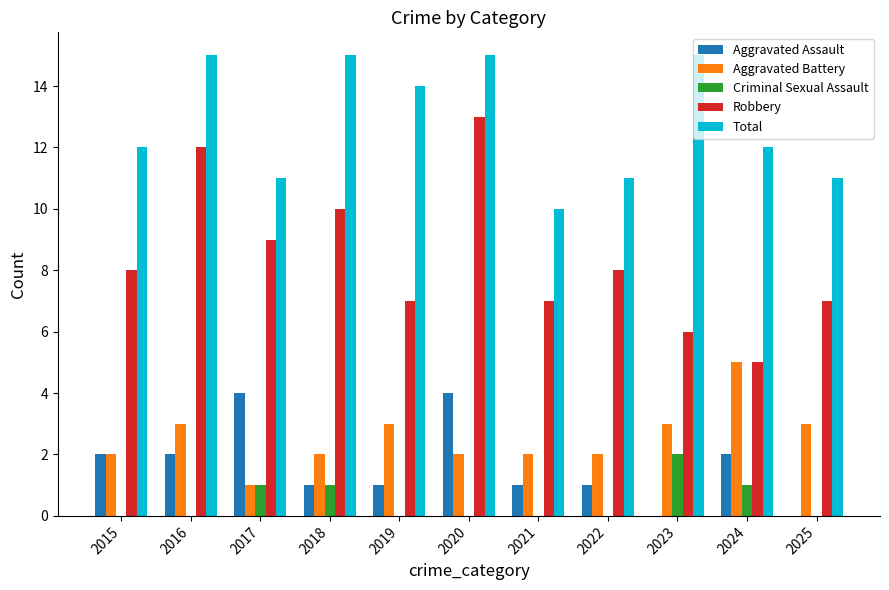

At which label does Aggravated Assault first exceed 1?

2015